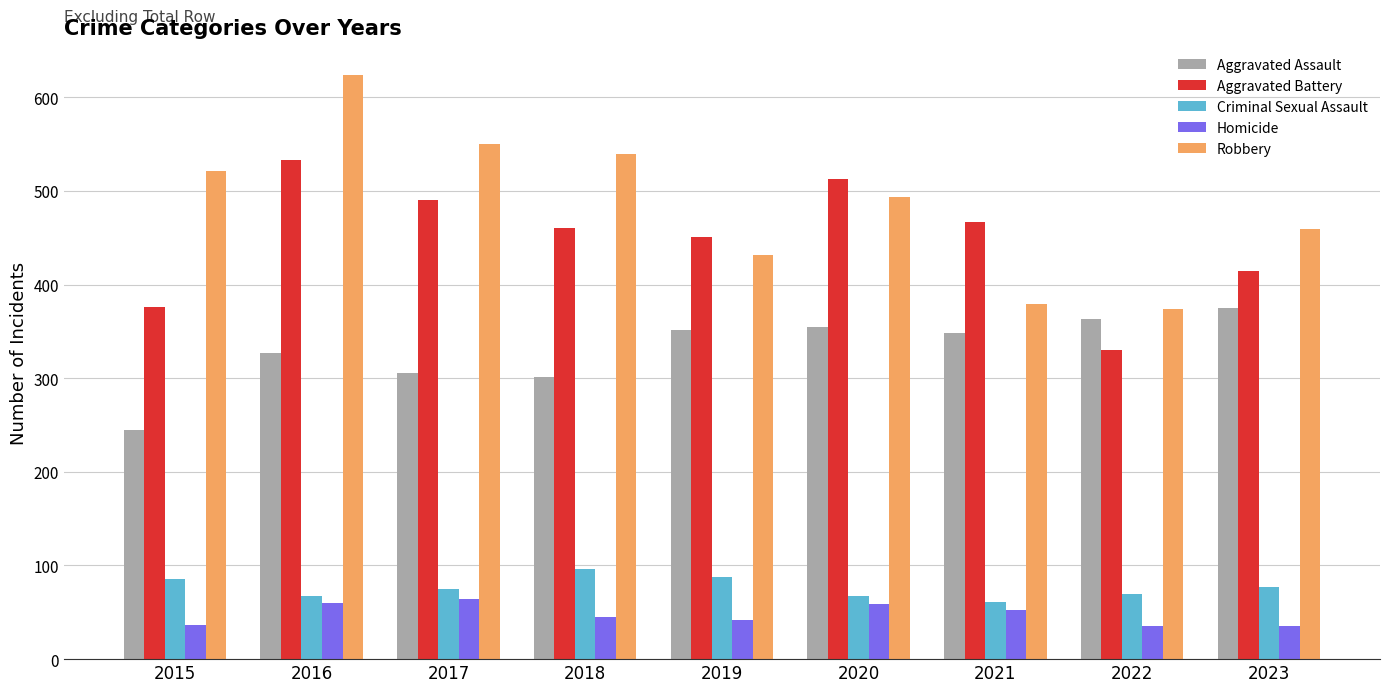

Is the value of Aggravated Battery at 2022 greater than the value of Criminal Sexual Assault at 2018?

Yes